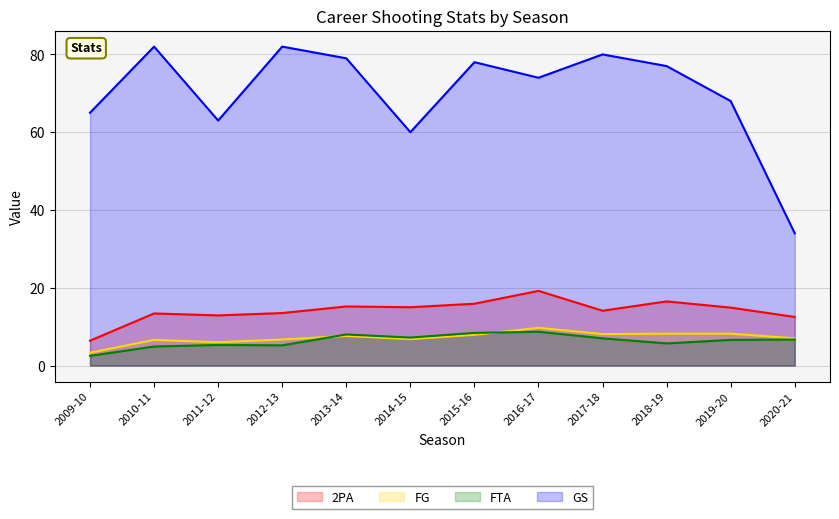

Is the value of GS at 2016-17 greater than the value of 2PA at 2016-17?

Yes